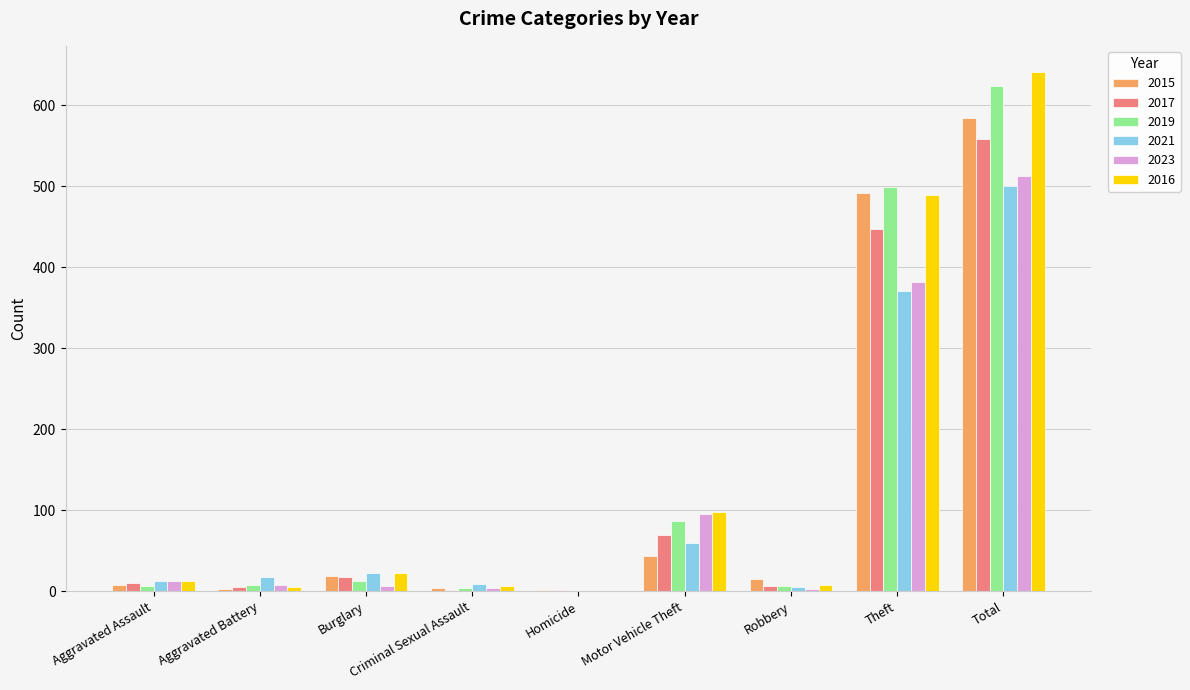

The 2016 series shows 286 at Homicide. True or false?

False